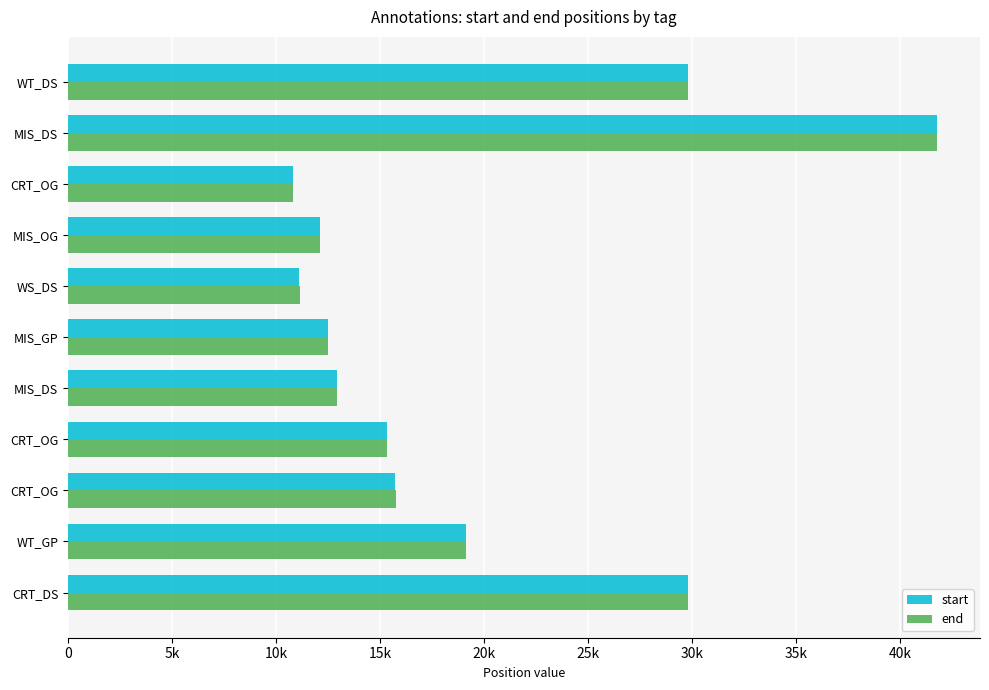

Which series has the widest spread of values?

start